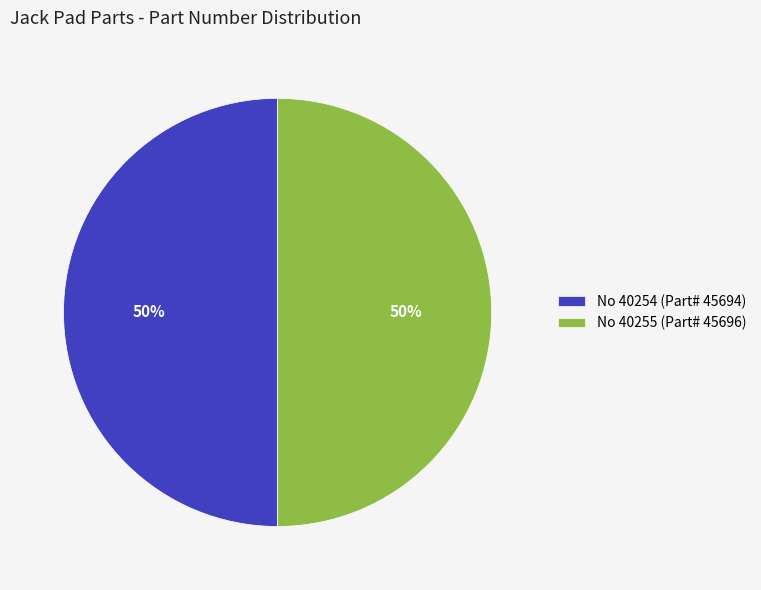

To the nearest percent, what percentage of the pie is No 40255 (Part# 45696)?

50%